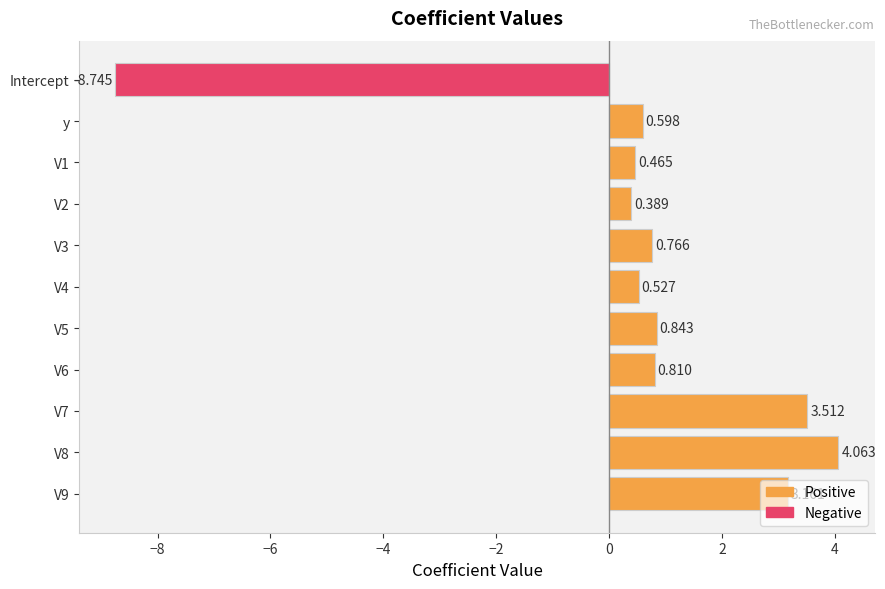

At which category does the chart reach its minimum across all series?

Intercept